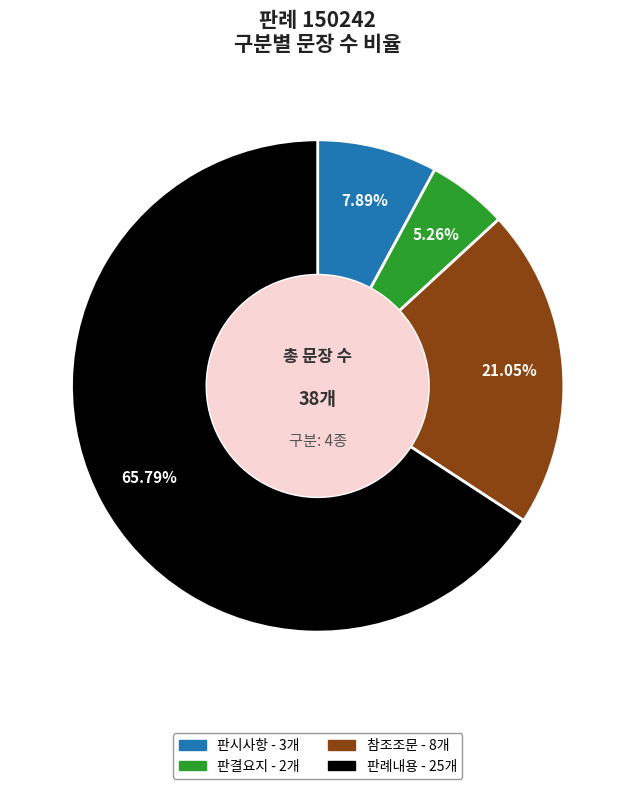

Between 판시사항 and 판결요지, which is larger?

판시사항